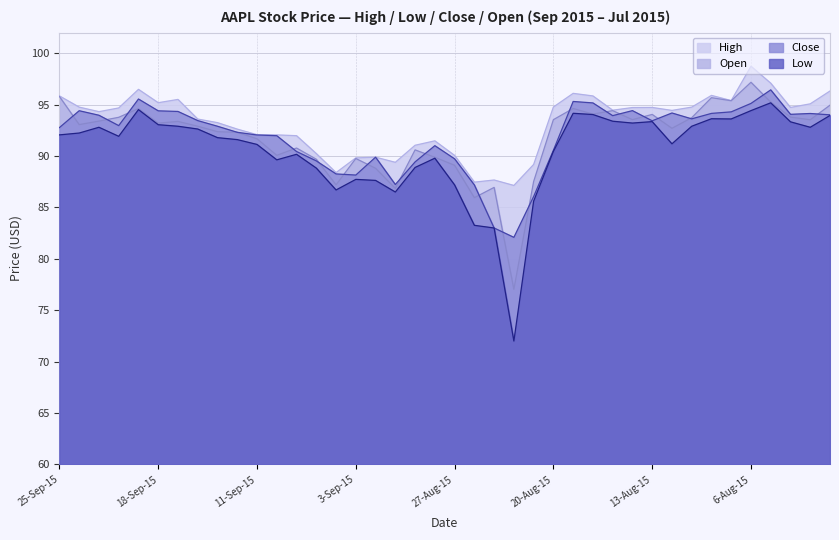

Between which two adjacent categories do Open and Close first intersect?

25-Sep-15 and 24-Sep-15